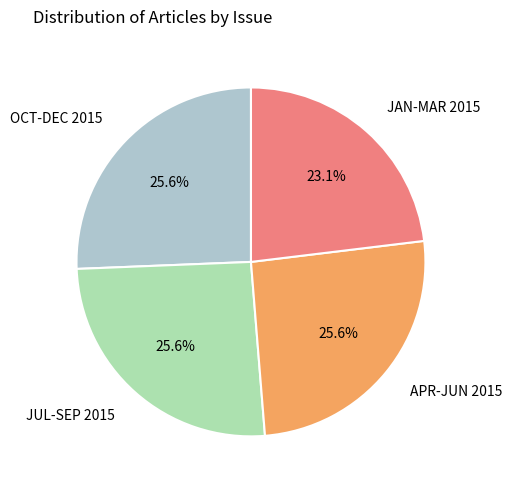

Approximately how many times larger is the value at JAN-MAR 2015 compared to JUL-SEP 2015?

0.9